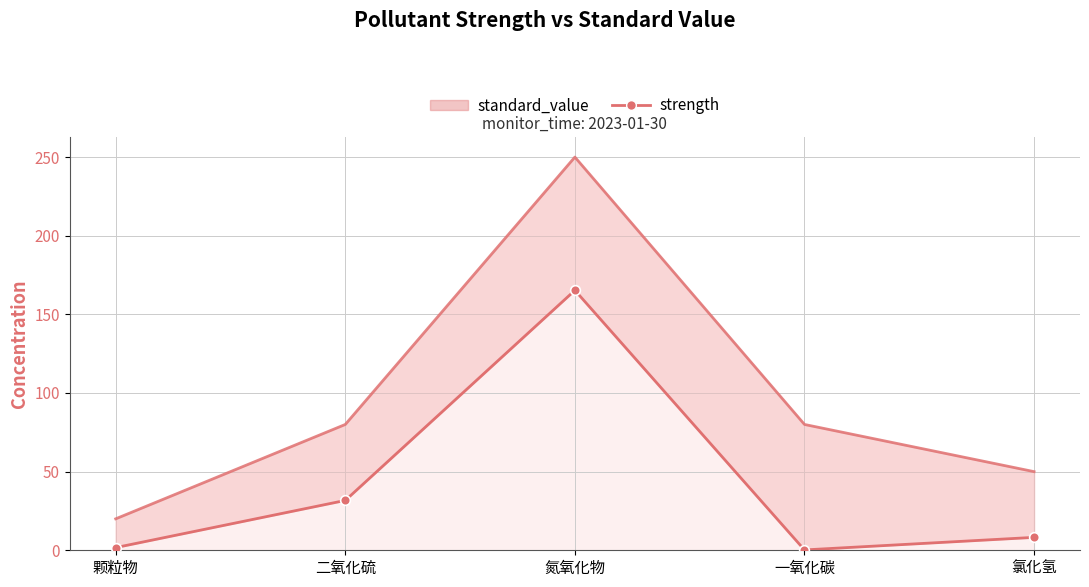

What is the sum of the strength values at 氯化氢 and 颗粒物?

9.9